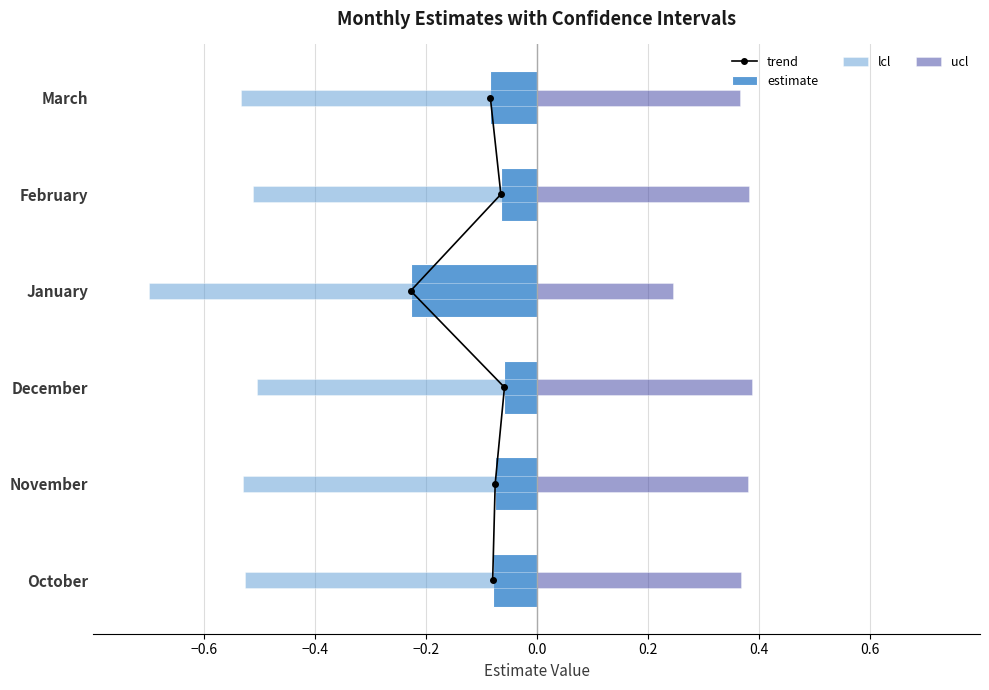

Is it true that estimate equals -0.2 at January?

True